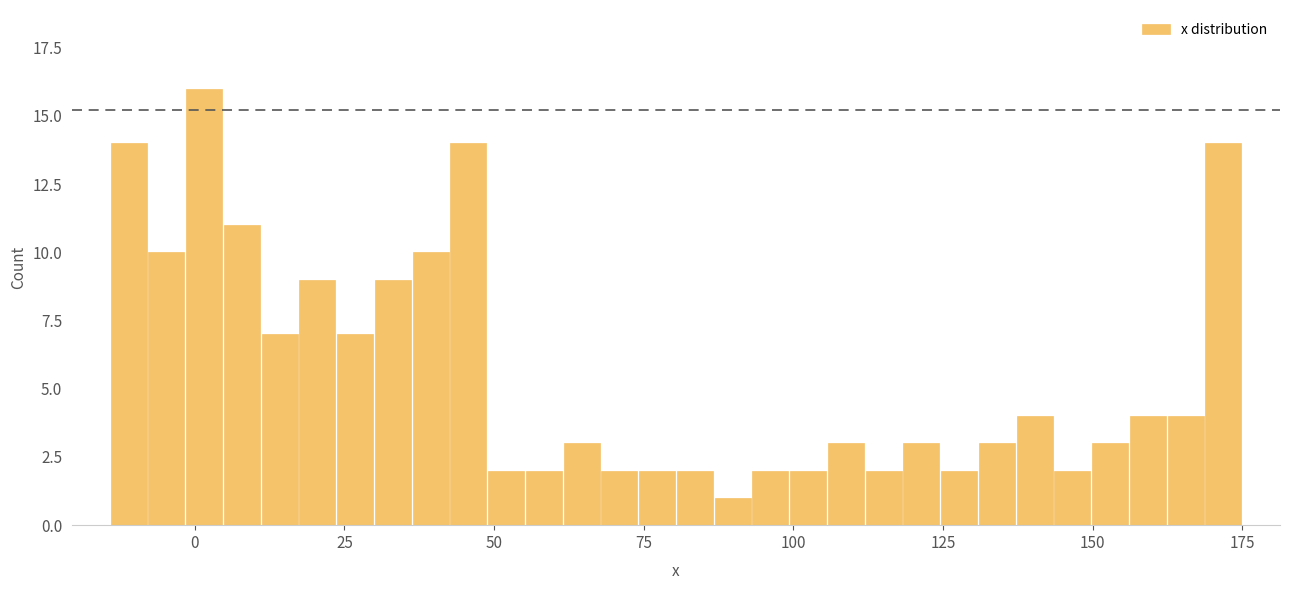

Read against the x-axis, roughly where is the centre of the tallest bar?

0